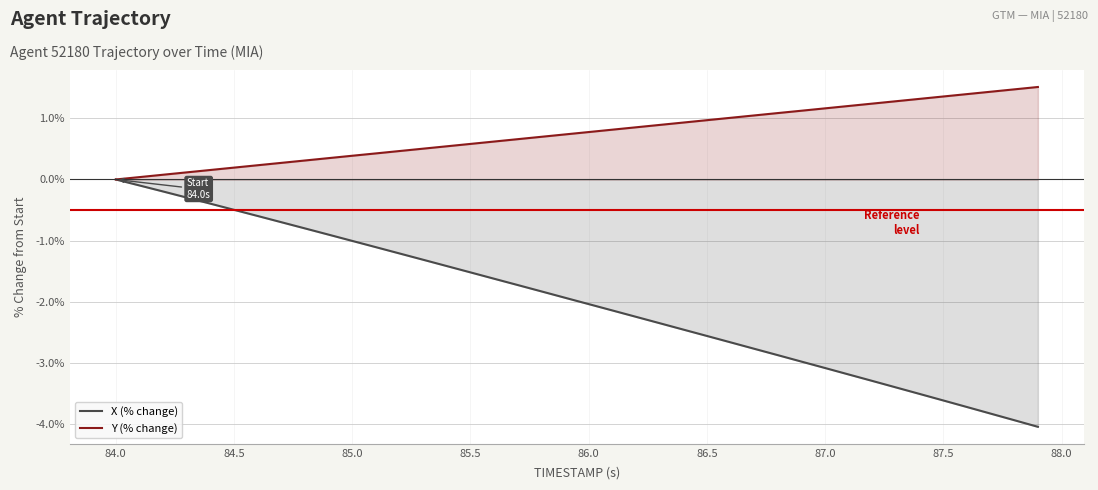

True or false: Y (% change) and X (% change) intersect in this chart.

False